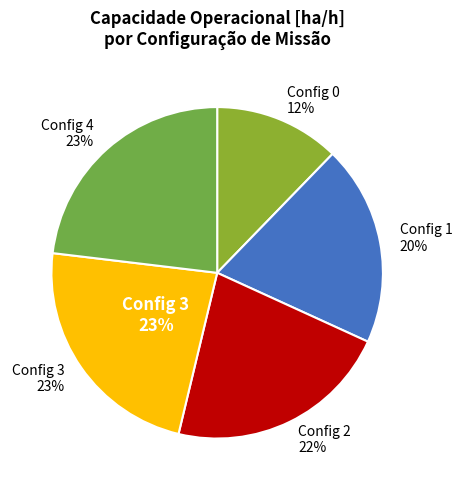

Rank the categories by value from highest to lowest.

3, 4, 2, 1, 0